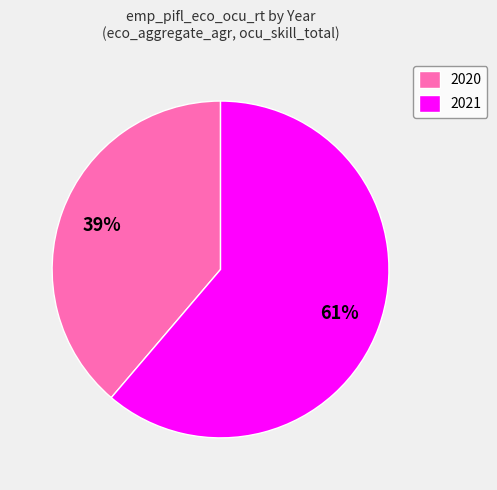

To the nearest percent, what is the difference between the 2020 and 2021 slice percentages?

22%